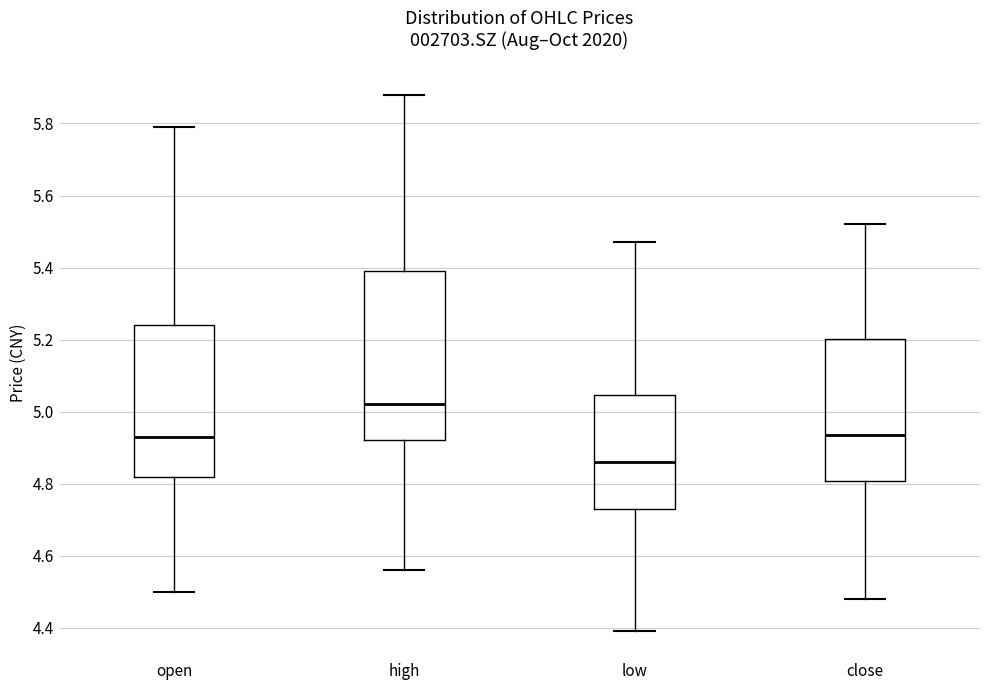

Which box's median line is the highest?

high